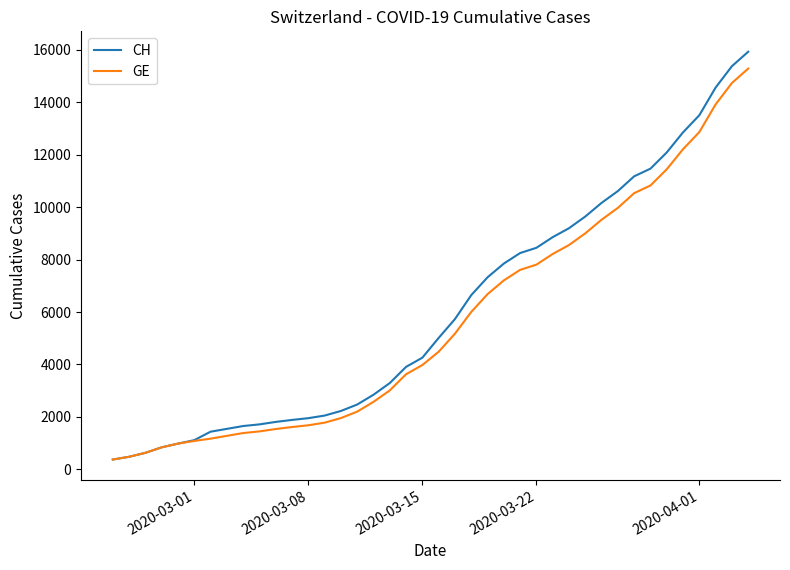

What is the maximum value shown in the chart?

15926